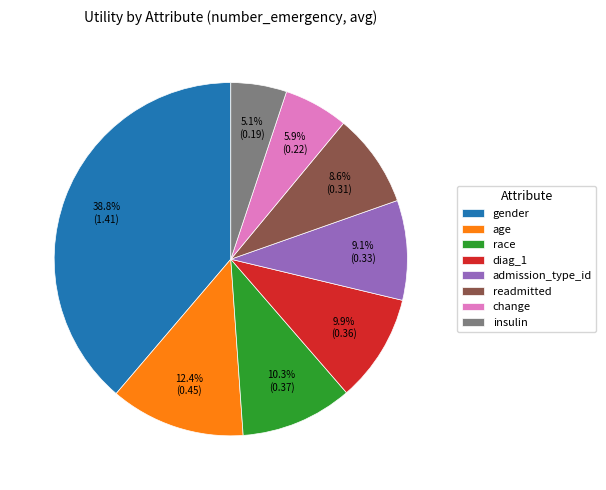

What is the largest slice in the pie chart?

gender